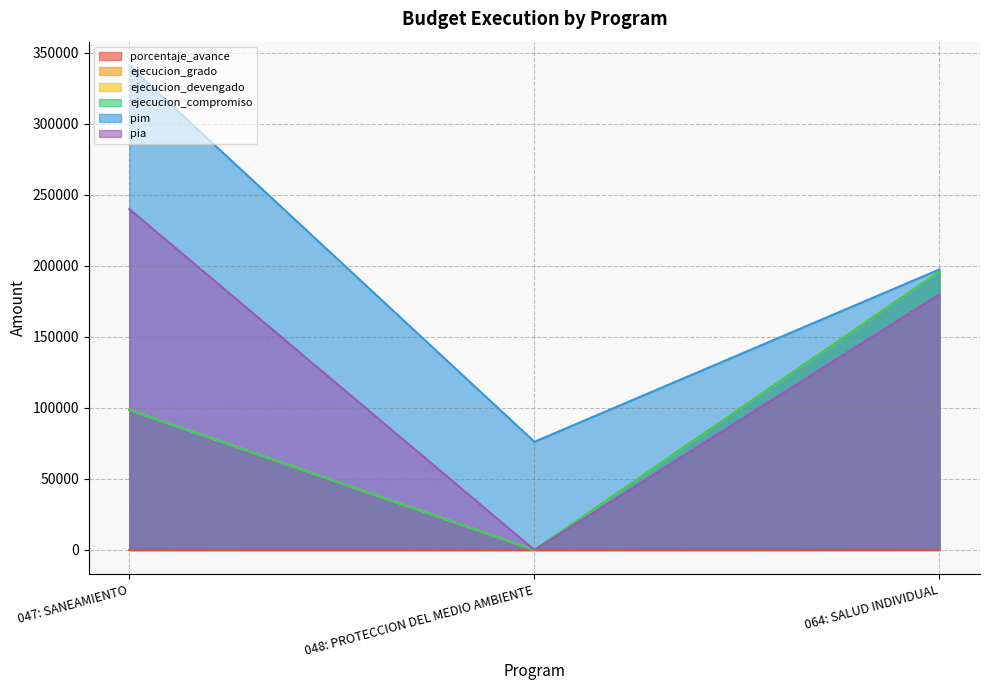

How many data points in ejecucion_grado are less than 98638?

1